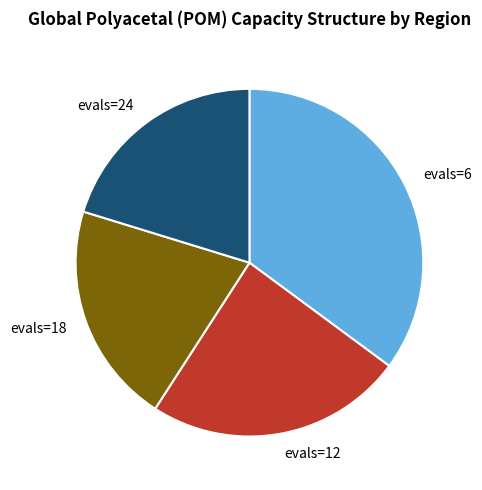

Which category has the biggest portion of the pie?

evals=6